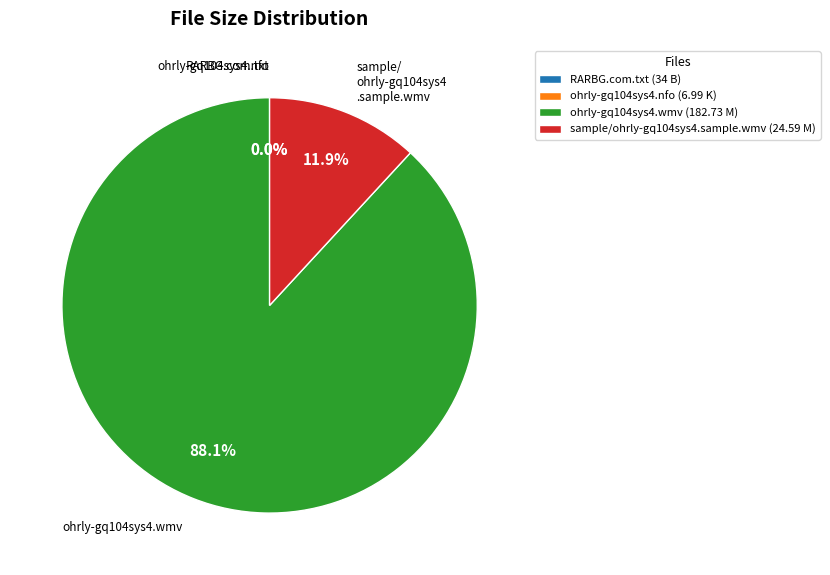

True or false: ohrly-gq104sys4.wmv accounts for 61% of the total.

False